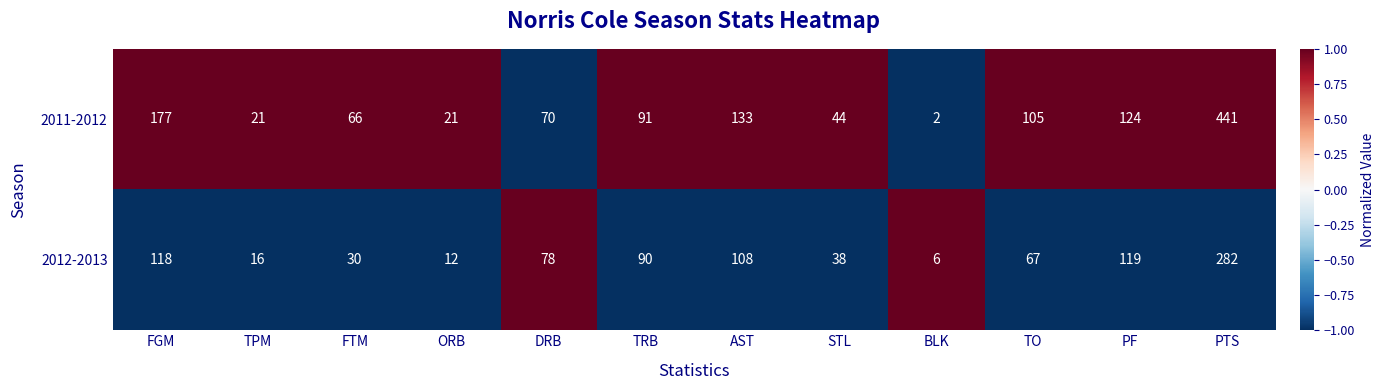

Is it true that 2012-2013 equals 119 at PF?

True